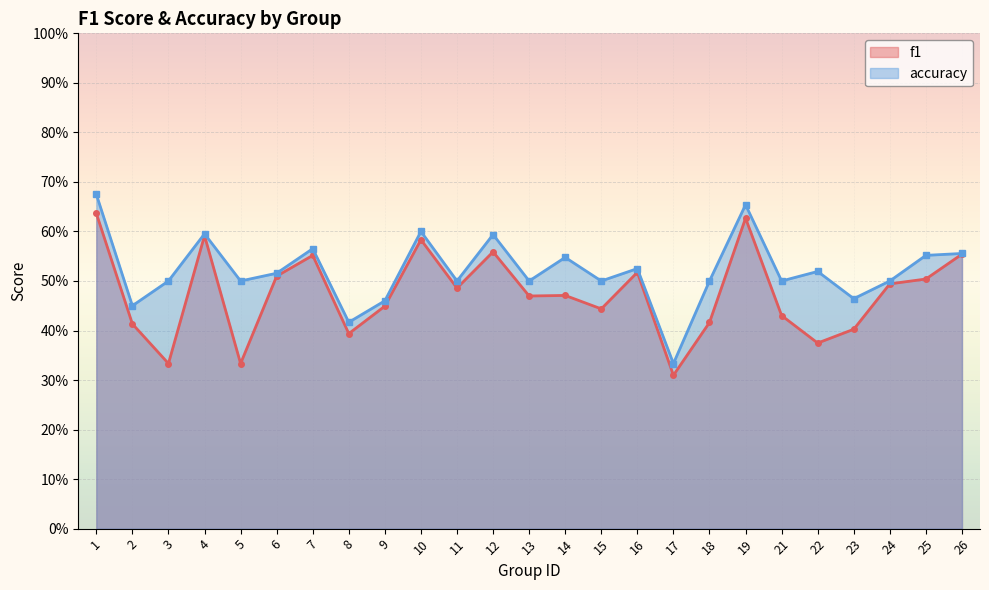

At which category does accuracy reach its first local valley?

2